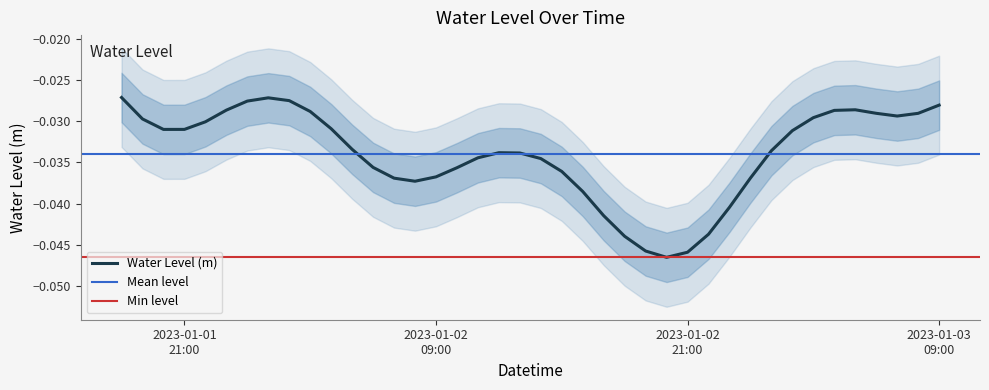

Is this an area chart (filled region under the line)?

No